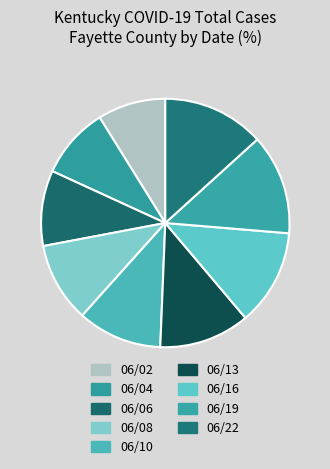

To the nearest percent, what is the difference between the largest and smallest slice percentages?

2%